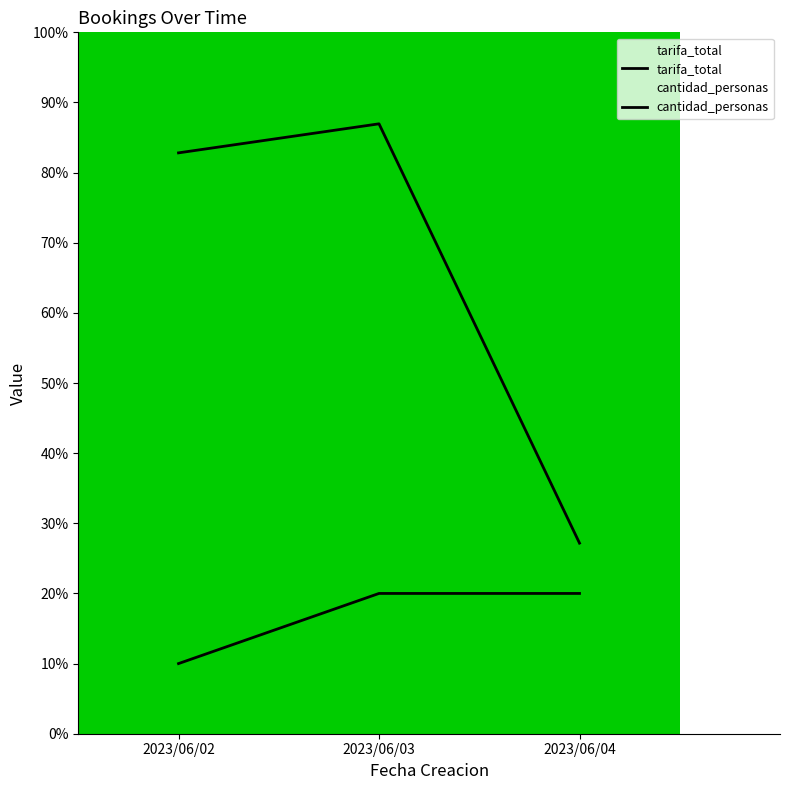

Where is tarifa_total nearest to the value 57?

2023/06/02